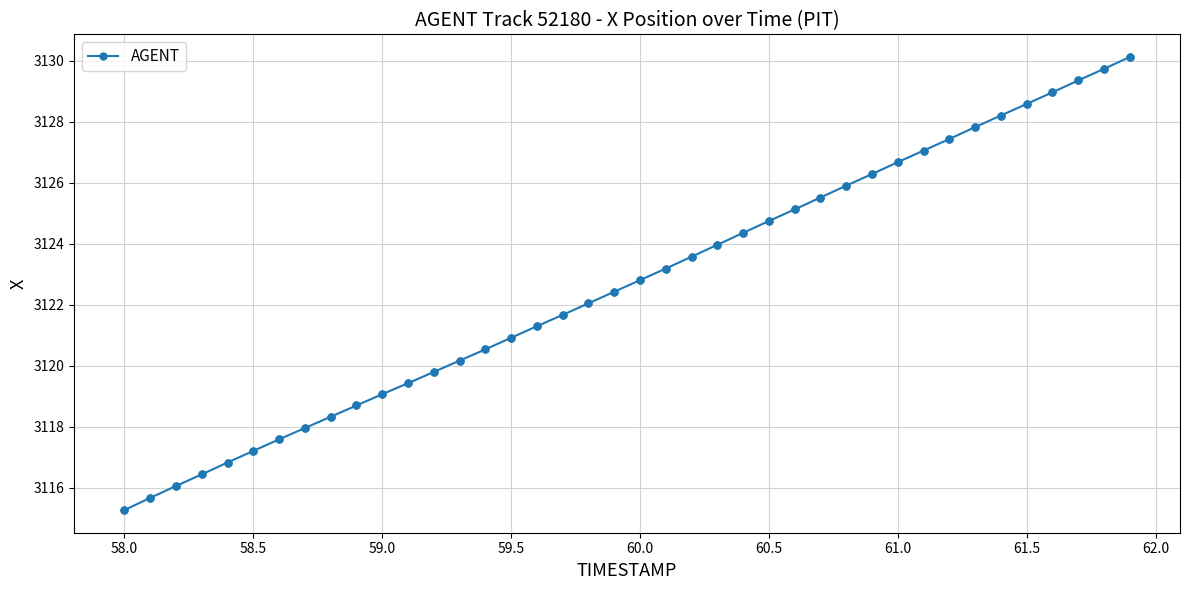

True or false: the data has more than 2 interior local peaks.

False